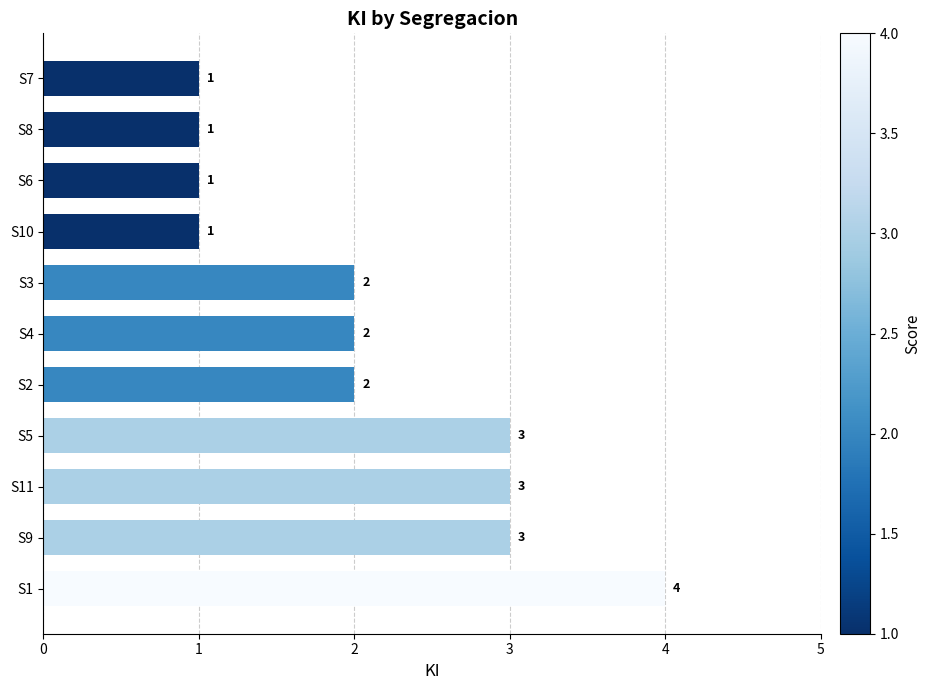

What is the greatest value displayed?

4